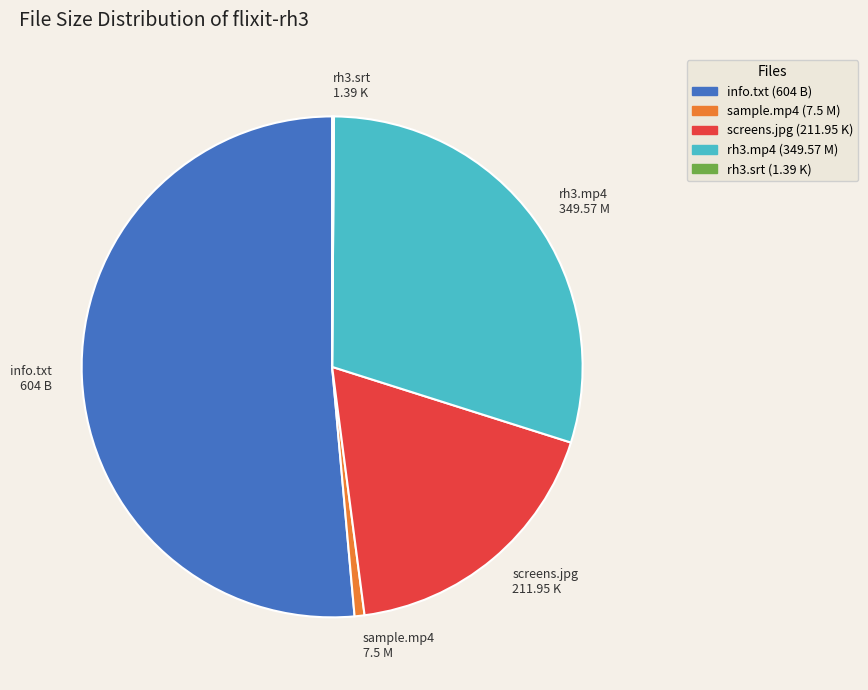

What is the largest slice in the pie chart?

info.txt 604 B